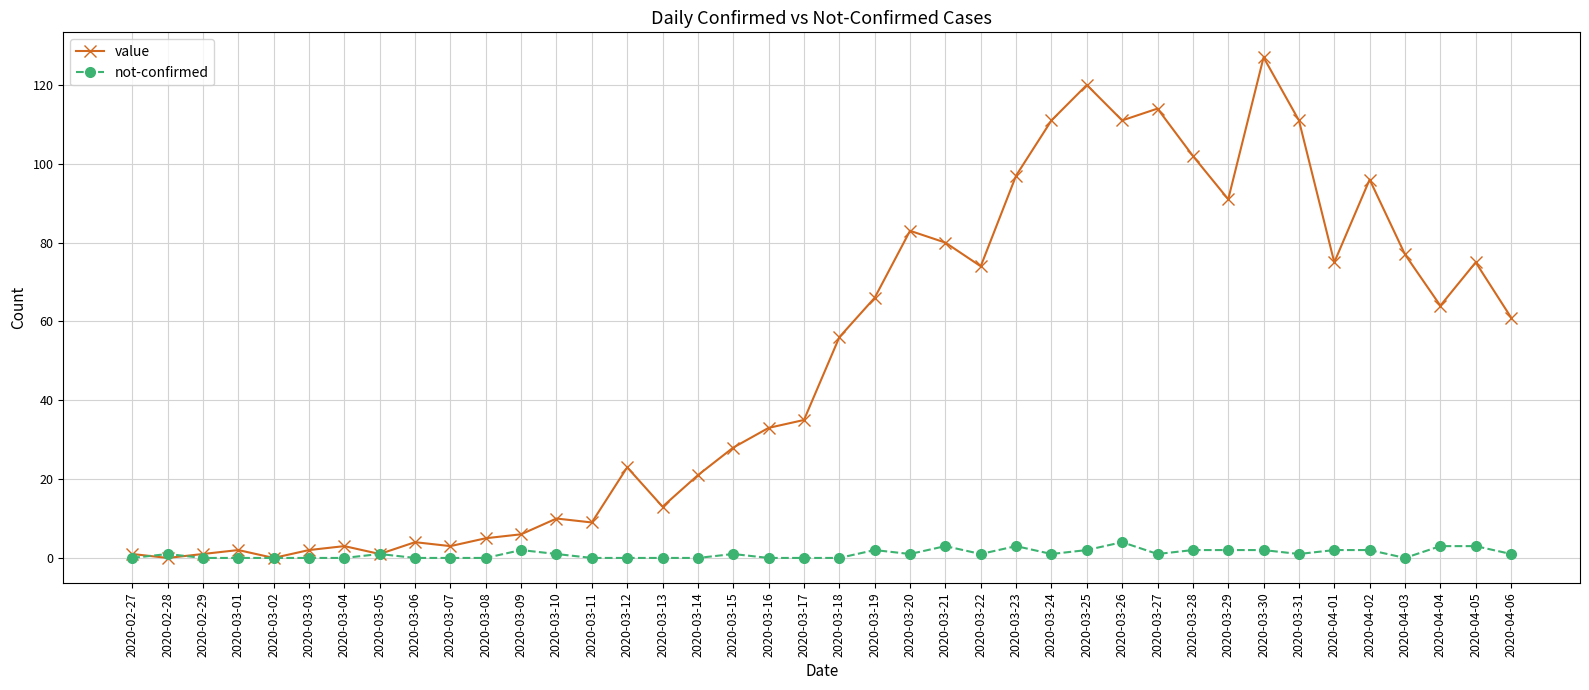

At which category is the sum across all series the highest?

2020-03-30